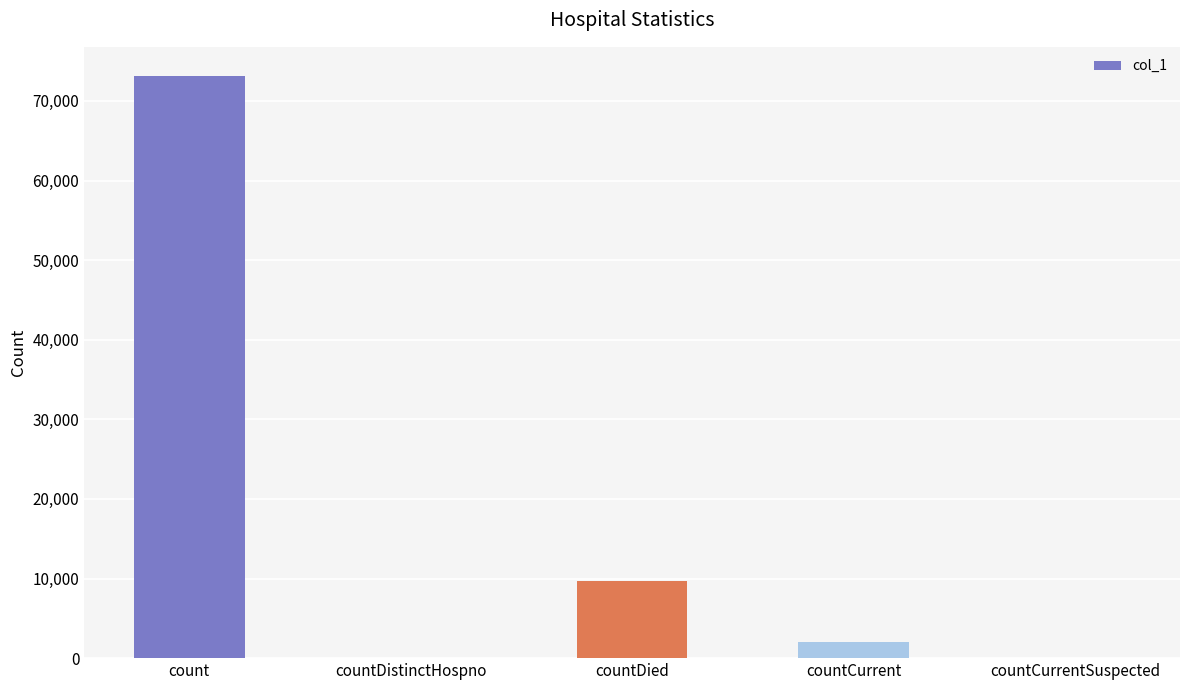

Count the number of categories in the chart.

5